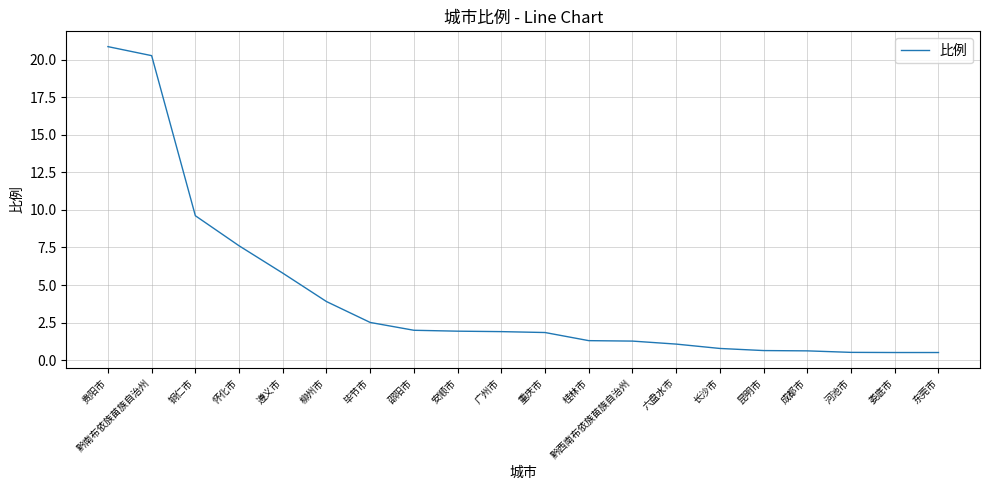

What is the average value?

4.3